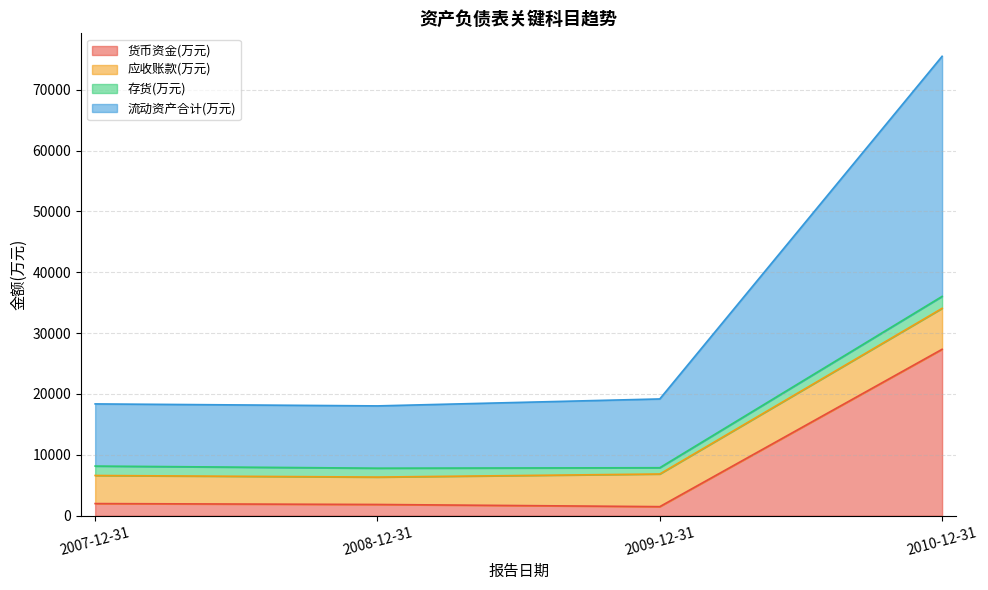

What is the value of the 货币资金(万元) point at the 1st from the left?

1995